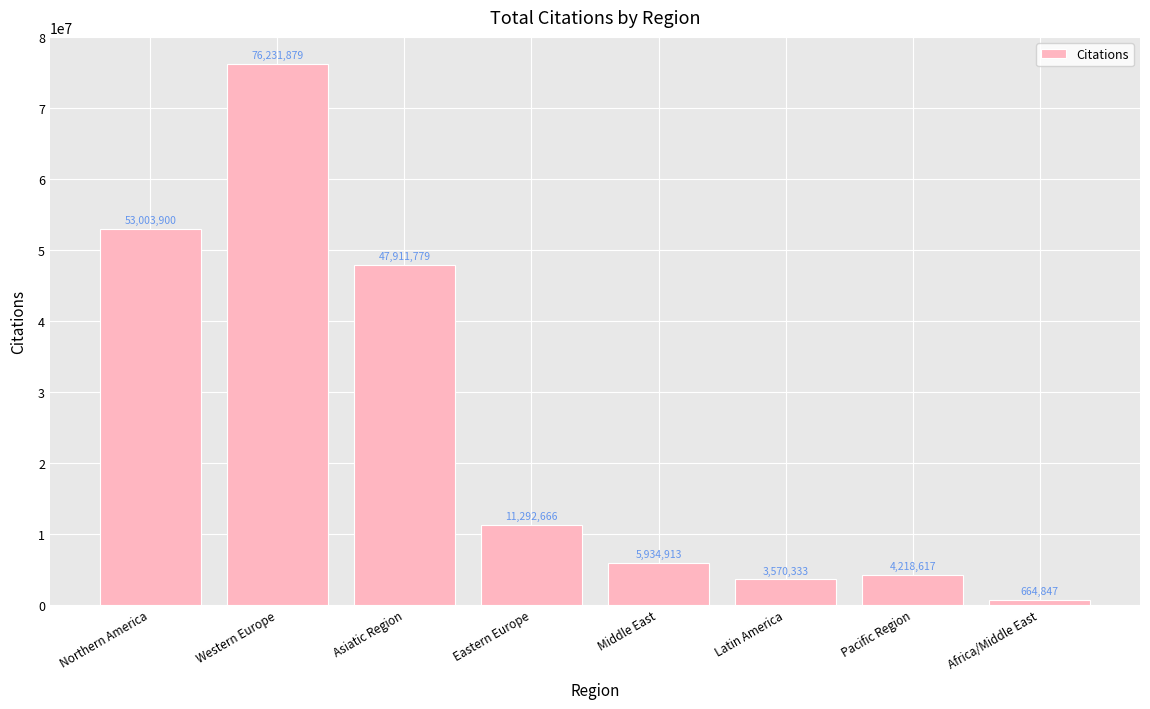

How many data points are less than 11292666?

4